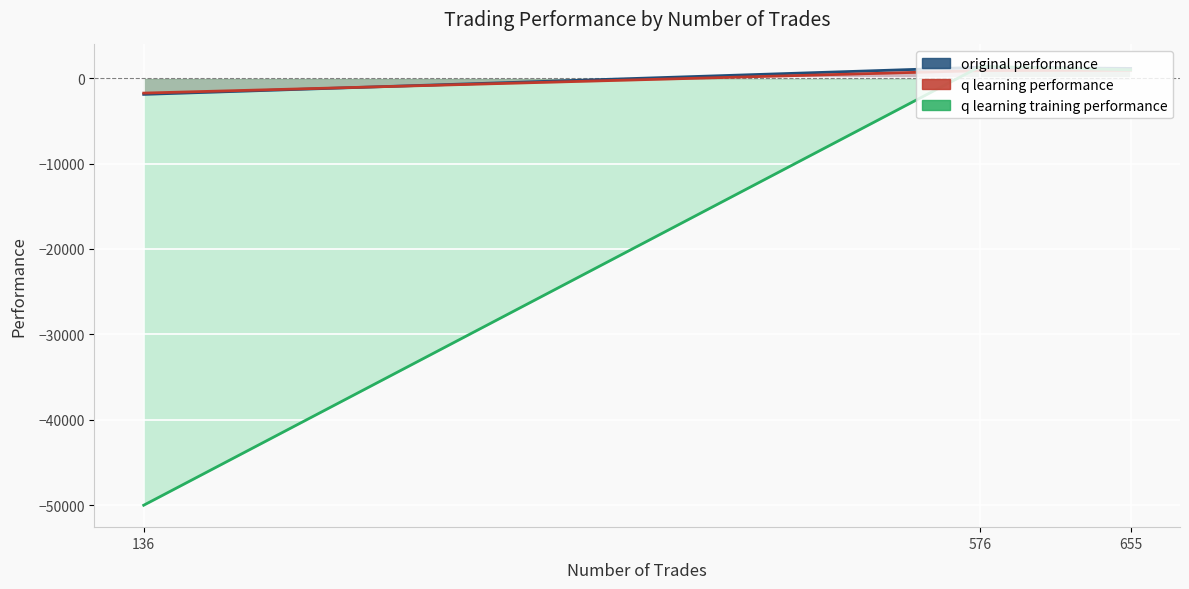

Is it true that q learning performance equals 1606.9 at 655?

False